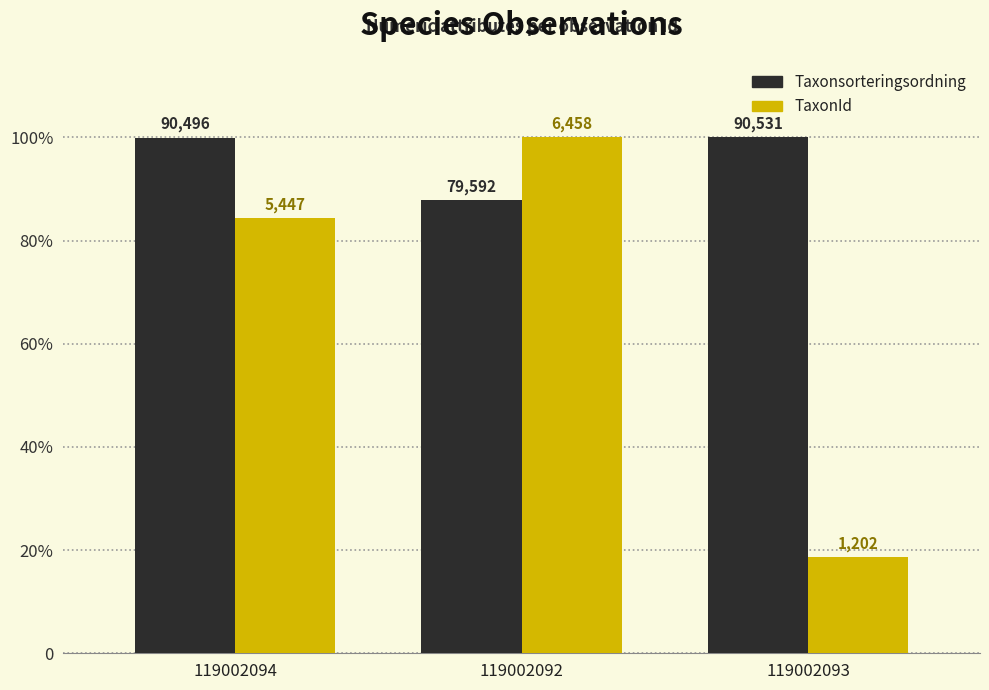

Are the bars grouped side by side (vs. stacked)?

Yes